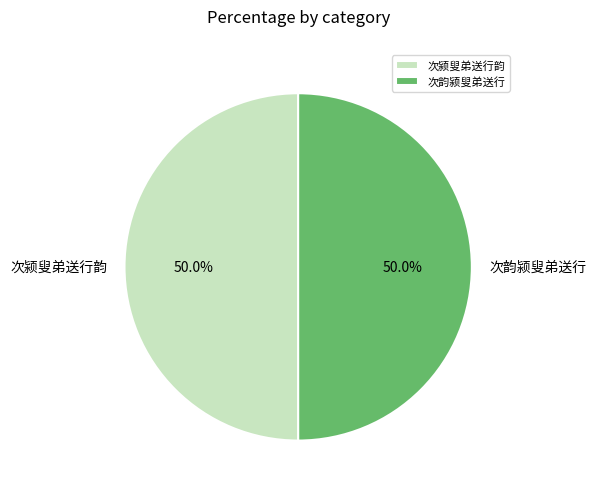

To the nearest percent, what percentage of the pie is 次颍叟弟送行韵?

50%